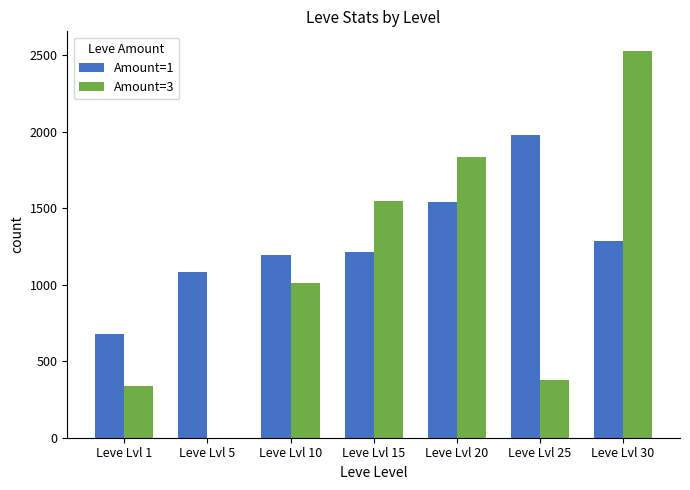

What are all the series names shown in the legend?

Amount=1, Amount=3